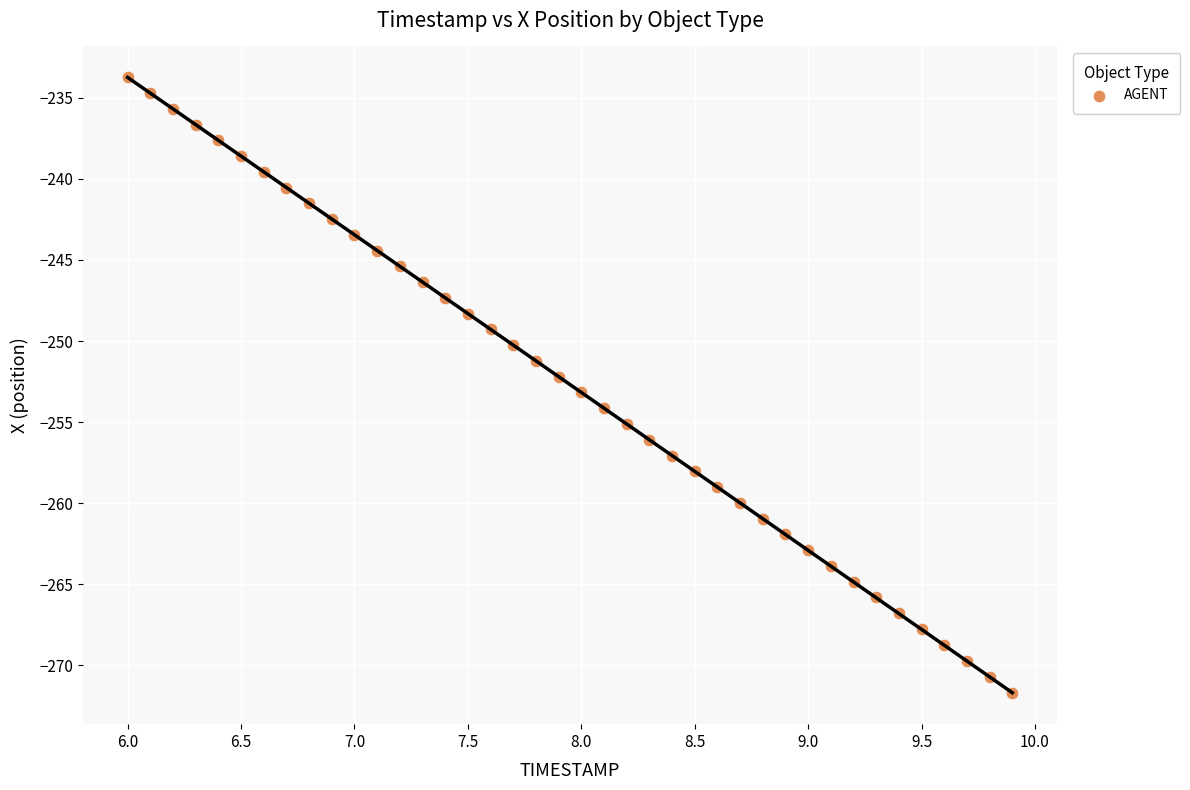

What is the range of X values (max minus min)?

3.9